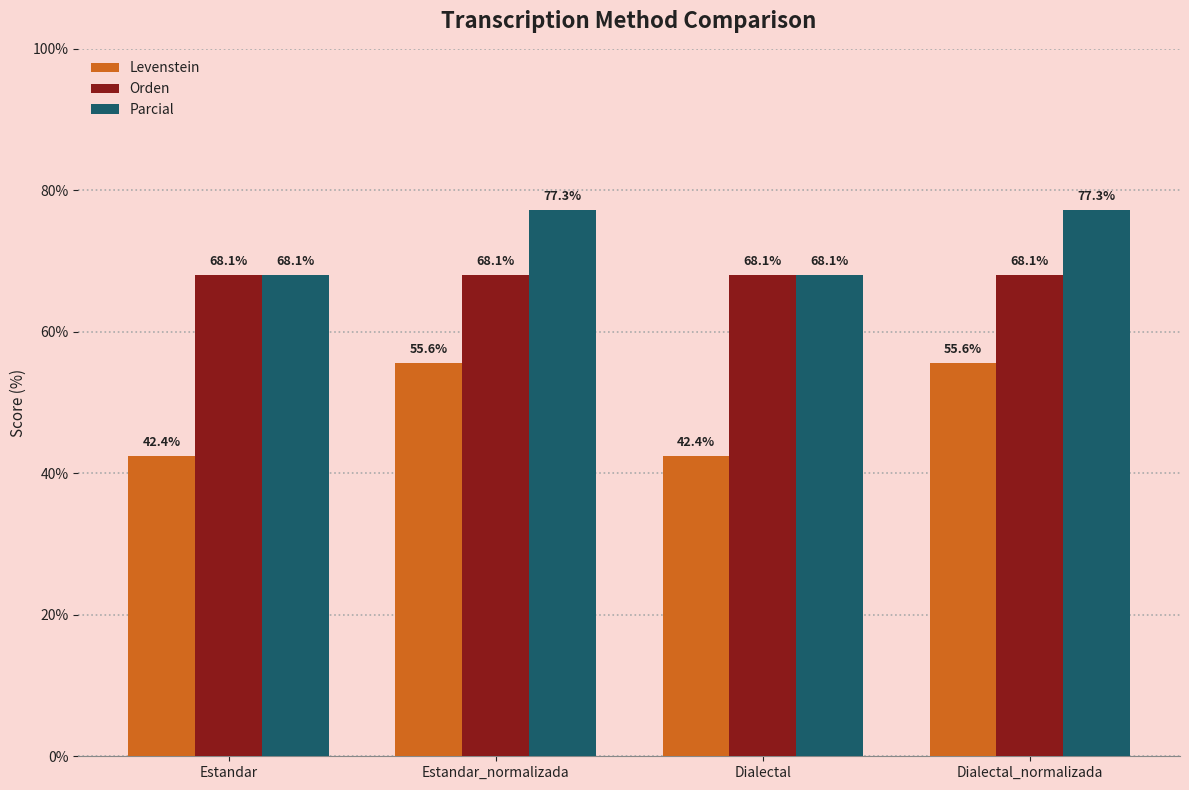

What is the value of the Parcial bar at the 2nd from the left?

77.3